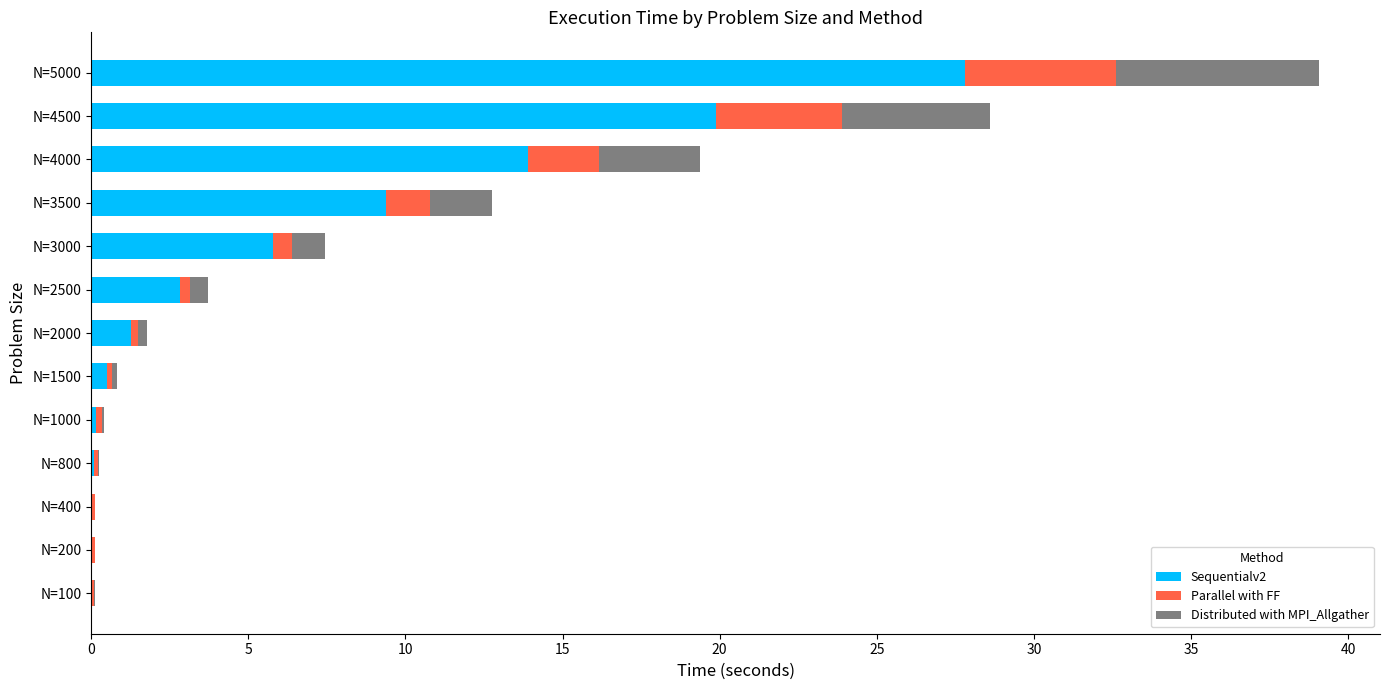

True or false: Sequentialv2 has a value of 19.9 at N=4500.

True